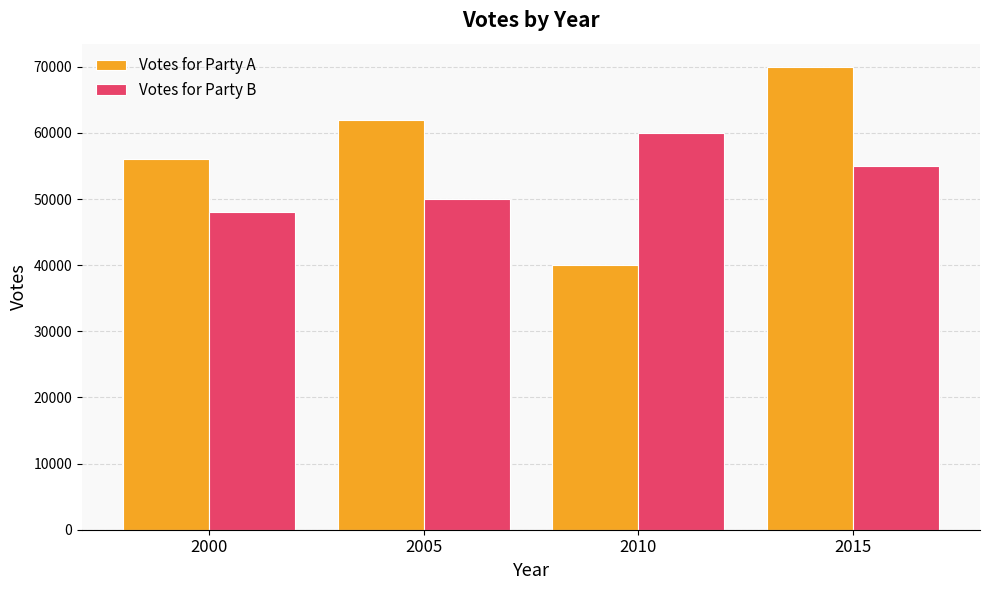

Count the Votes for Party B values in the range 50000 to 60000.

3